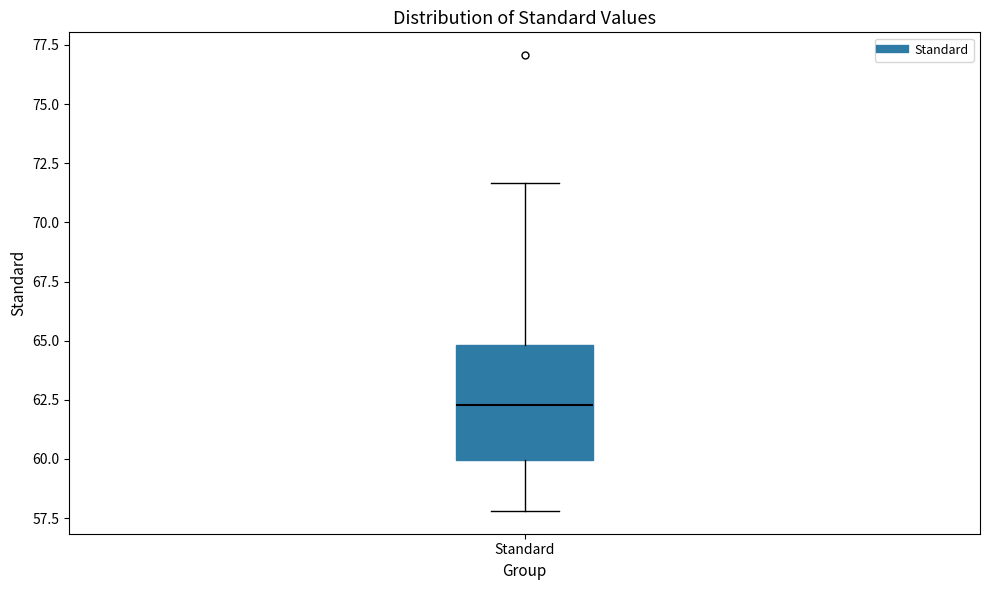

Read this box plot against the y-axis: the position of the median line, the range covered by the box, and the ends of both whiskers. The values are not printed on the chart, so give them approximately, as read against the axis.

median 62.5, box 60.0 to 65.0, whiskers 58.0 to 71.5